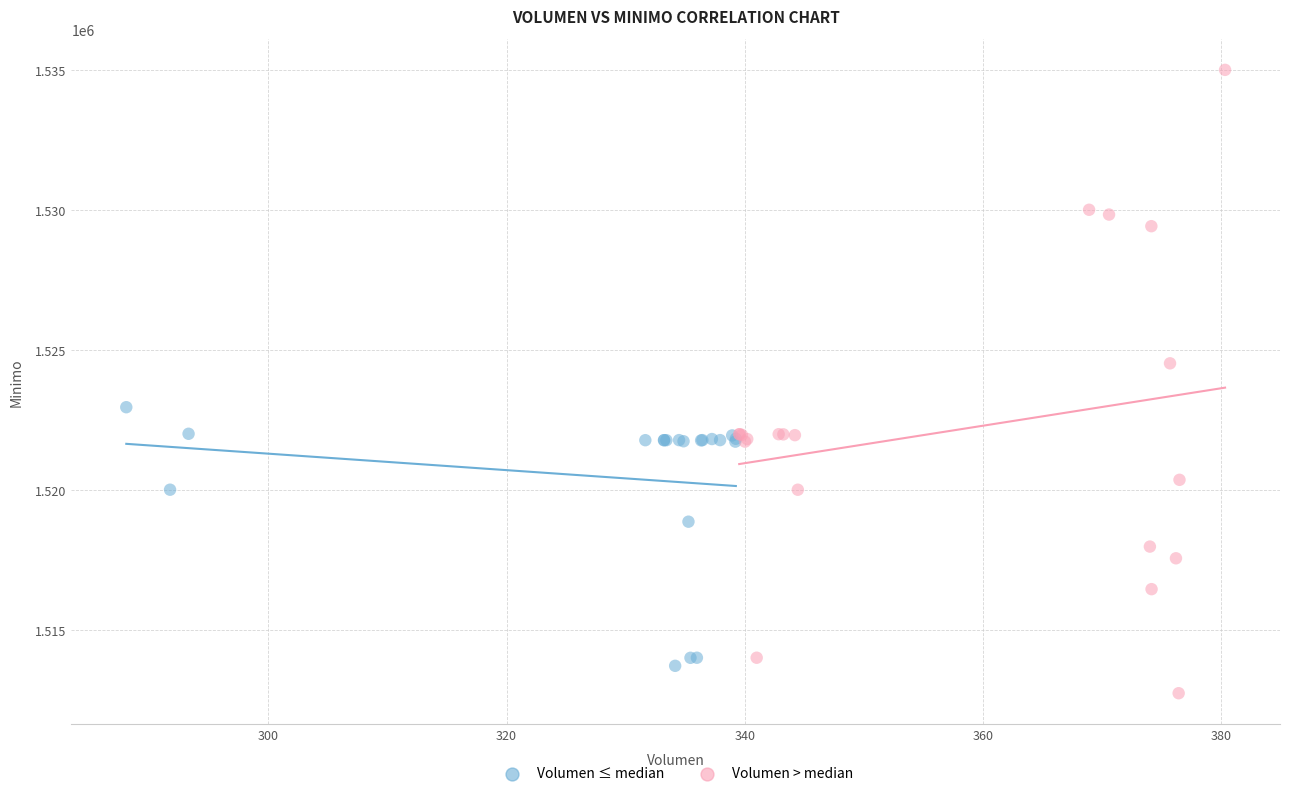

Which series contains the highest Y value?

Volumen > median